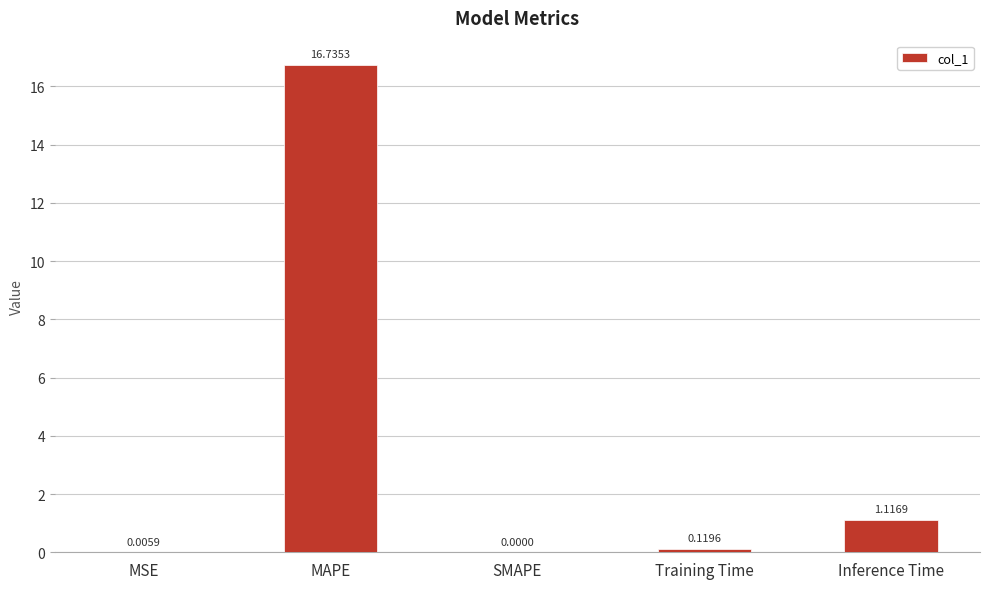

What is the average value?

3.6